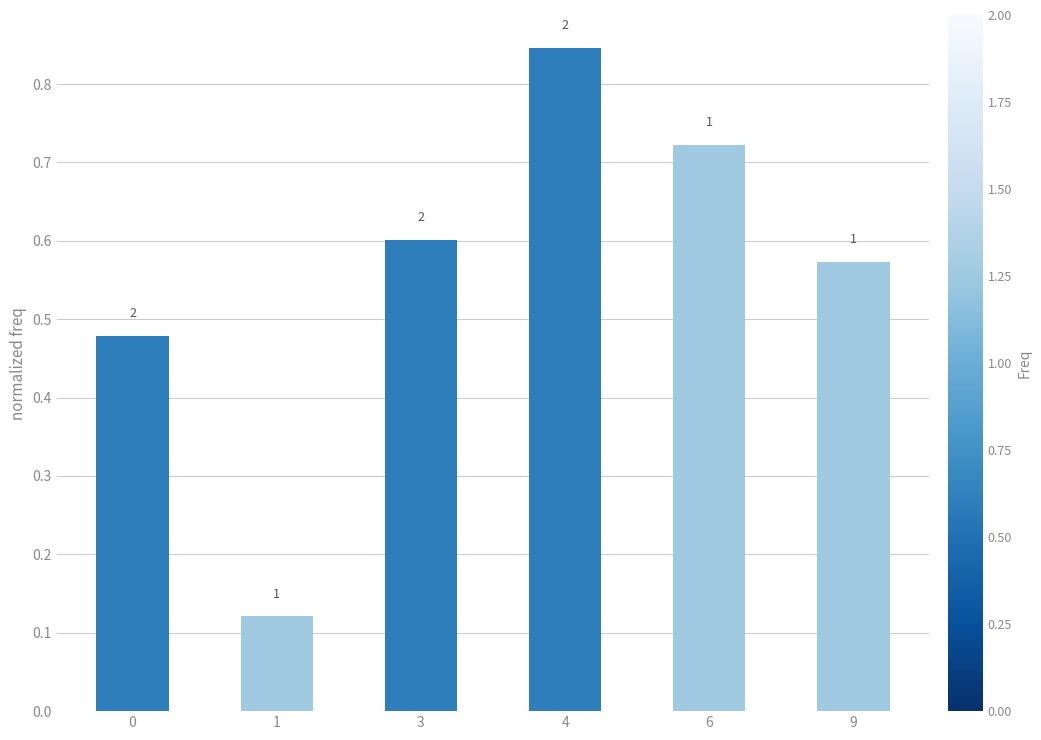

Does the chart contain any negative values?

No